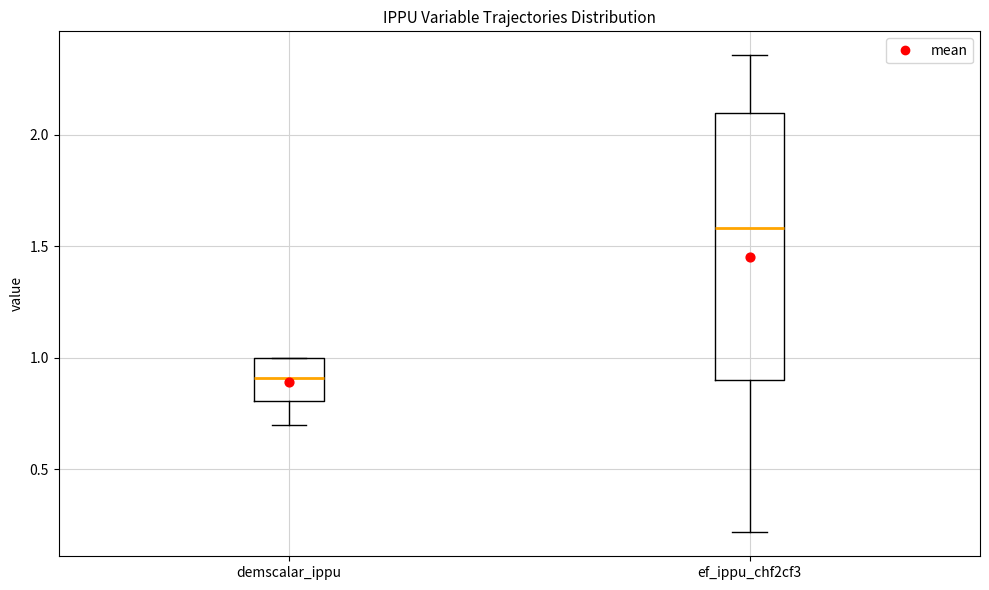

Reading left to right, read every box against the y-axis: the position of its median line, the range the box covers, and the ends of its whiskers. The values are not printed on the chart, so give them approximately, as read against the axis.

demscalar_ippu: median 0.90, box 0.80 to 1.00, whiskers 0.70 to 1.00
ef_ippu_chf2cf3: median 1.60, box 0.90 to 2.10, whiskers 0.20 to 2.35